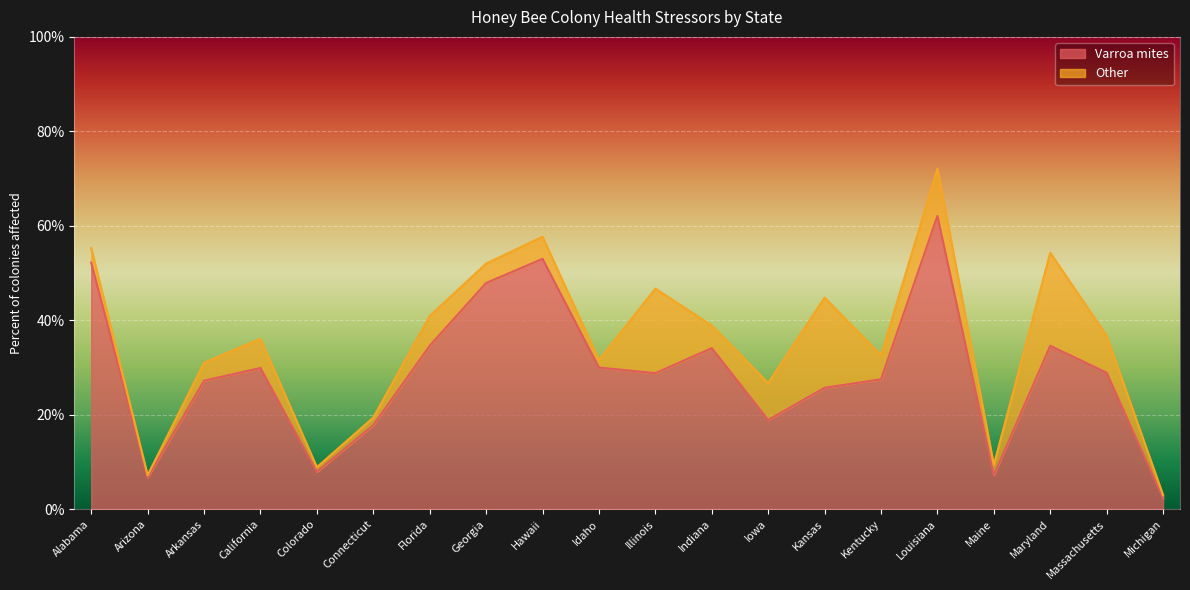

What is the ratio of the value at Indiana to the value at Kentucky?

1.2